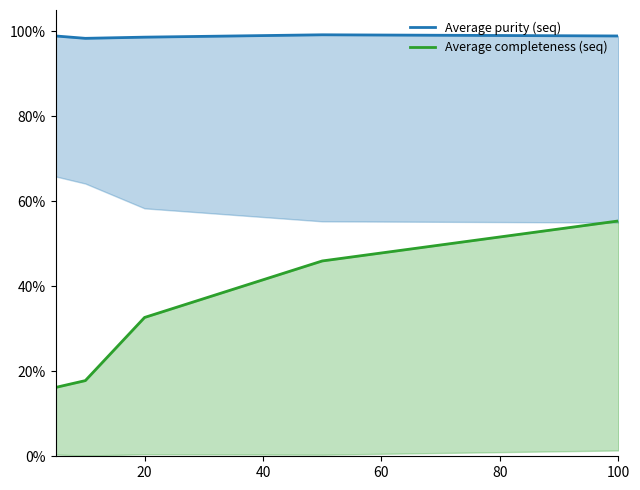

In Average purity (seq), how many points are higher than both neighbors (excluding endpoints)?

1